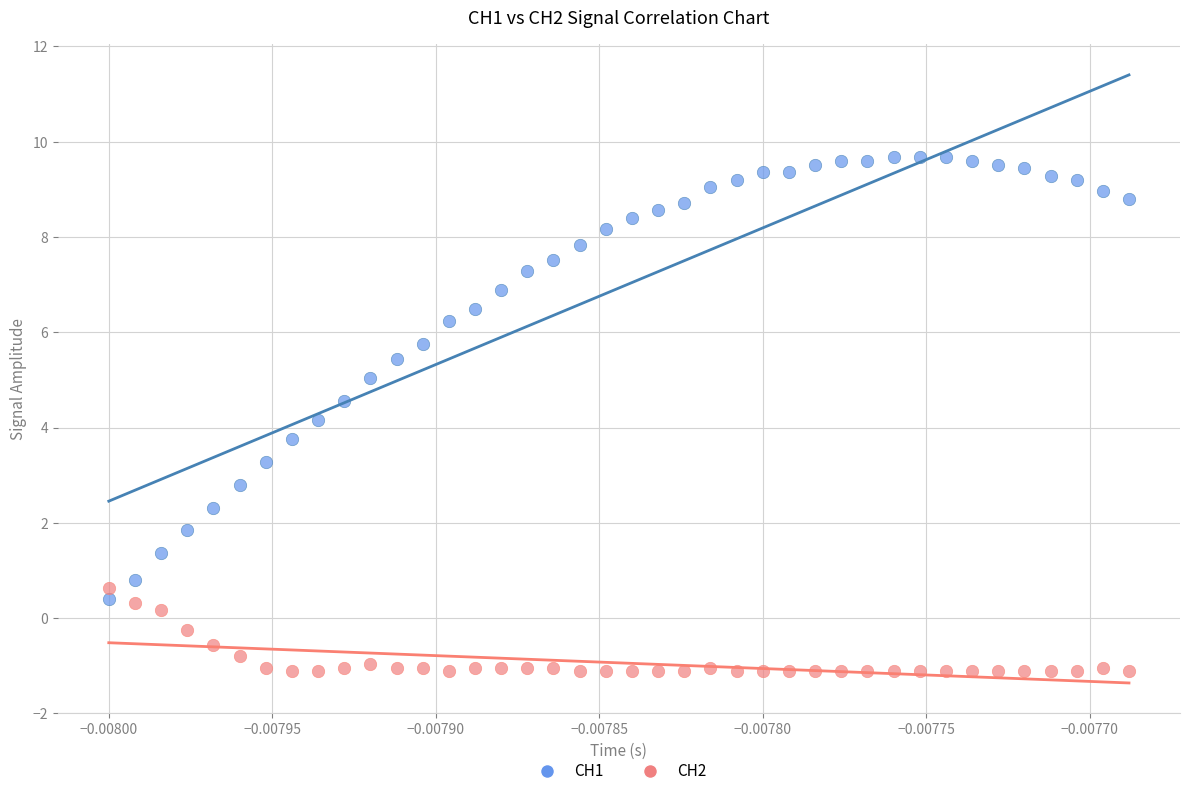

Which series has the widest spread of Y values?

CH1